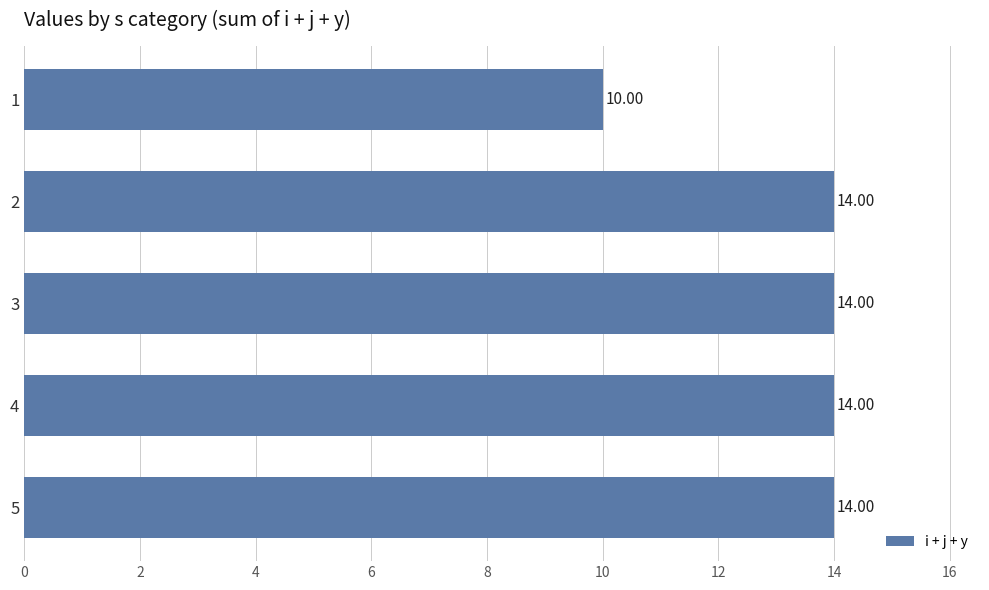

What is the greatest value displayed?

14